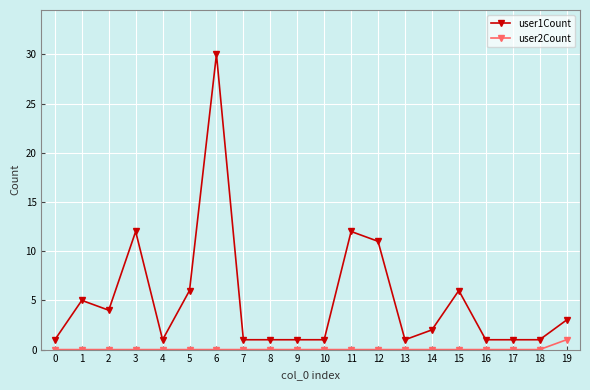

The user1Count series shows 8 at 1. True or false?

False